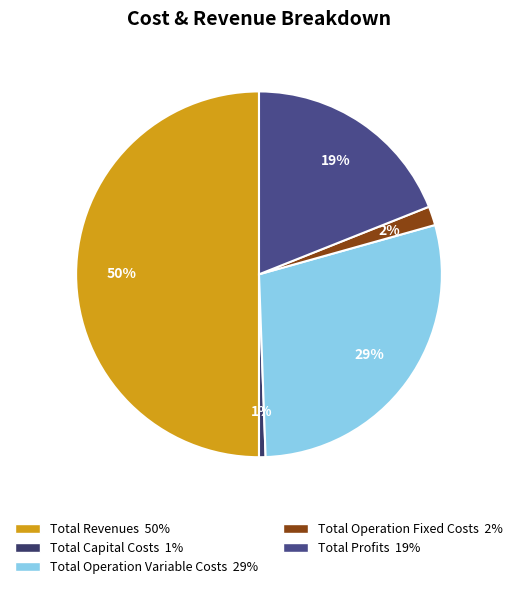

Does Total Capital Costs account for over 50% of the chart?

No